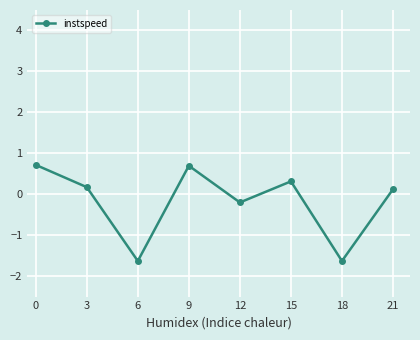

What is the minimum value shown in the chart?

-1.6